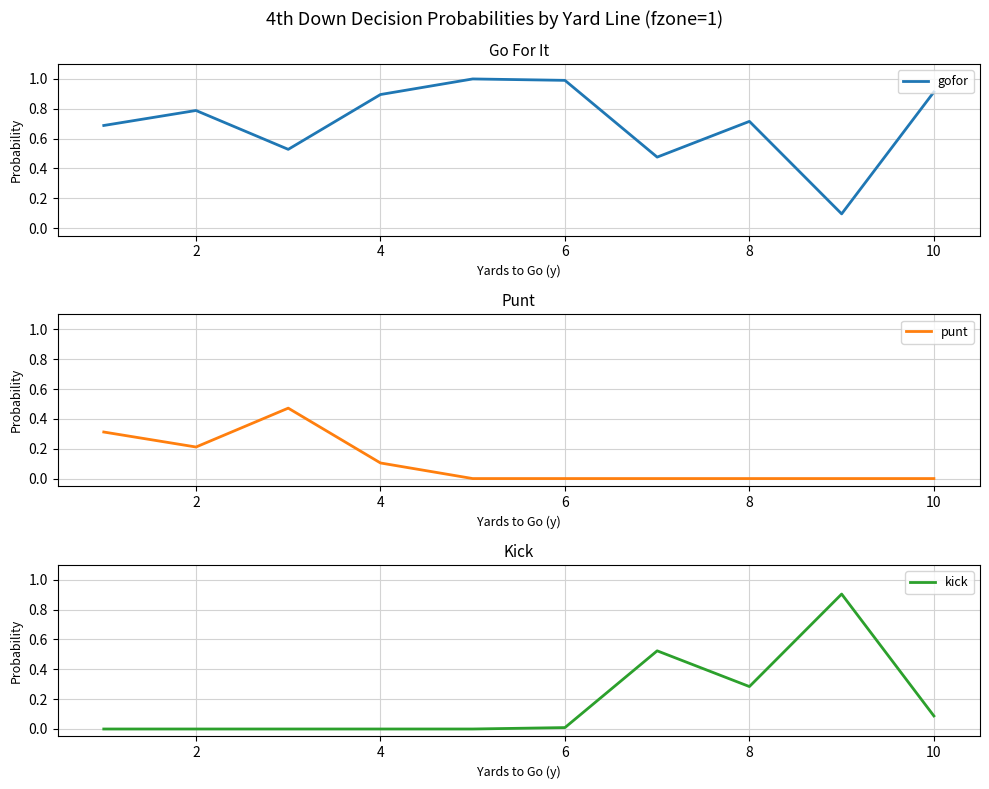

Is it true that gofor equals 1.0 at 6?

True